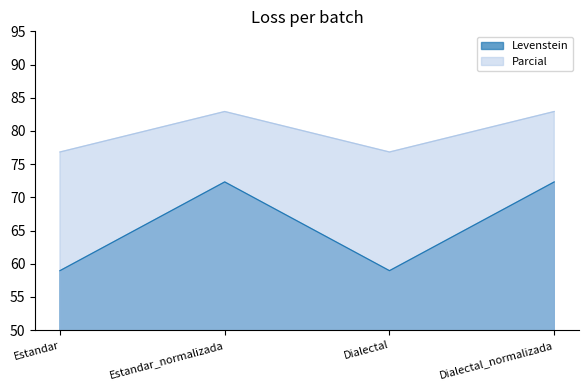

What is the label of the 1st point from the right?

Dialectal_normalizada